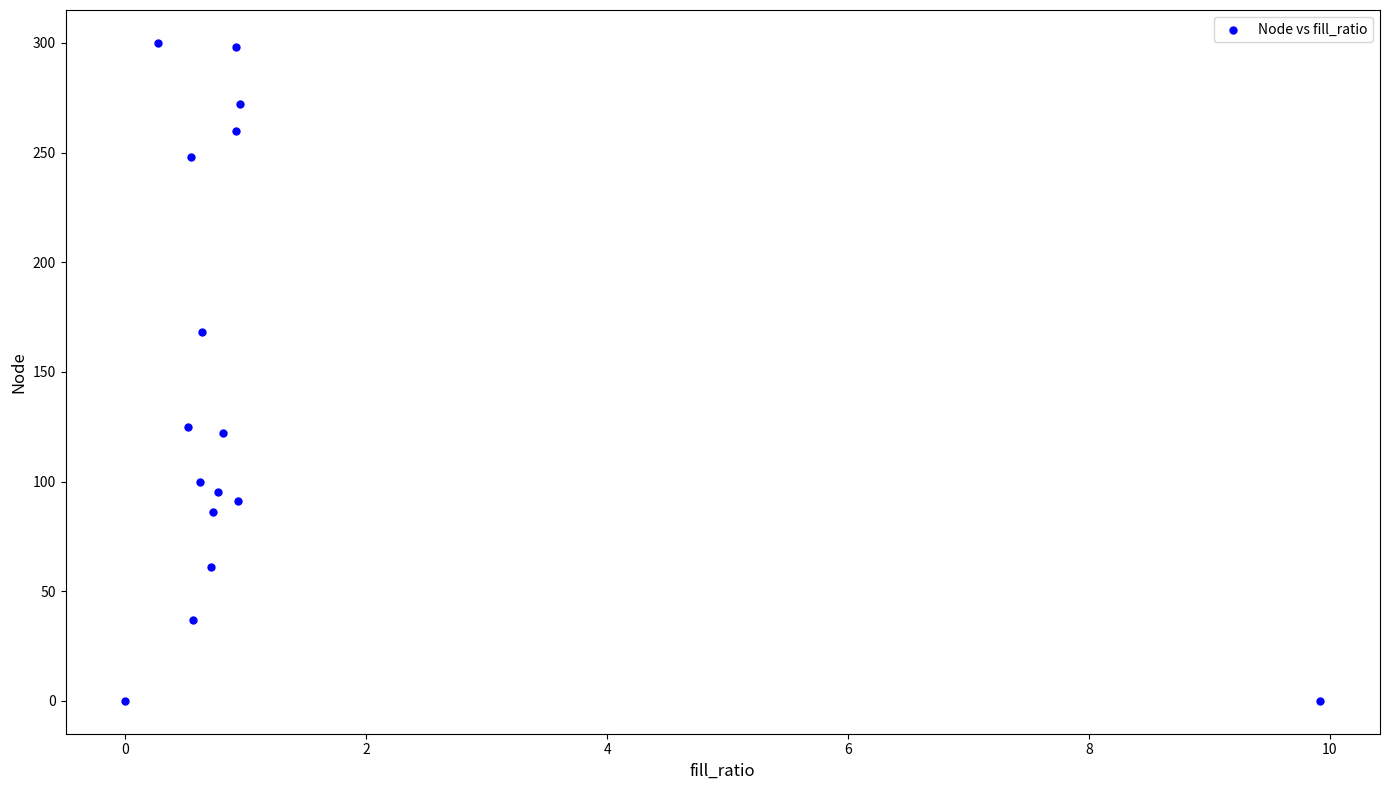

What Y value in the scatter plot is closest to 150?

168